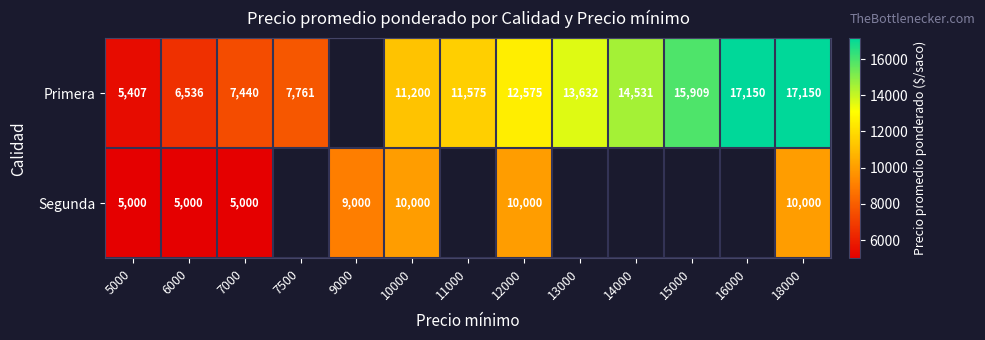

What is the maximum value shown in the chart?

17150.0